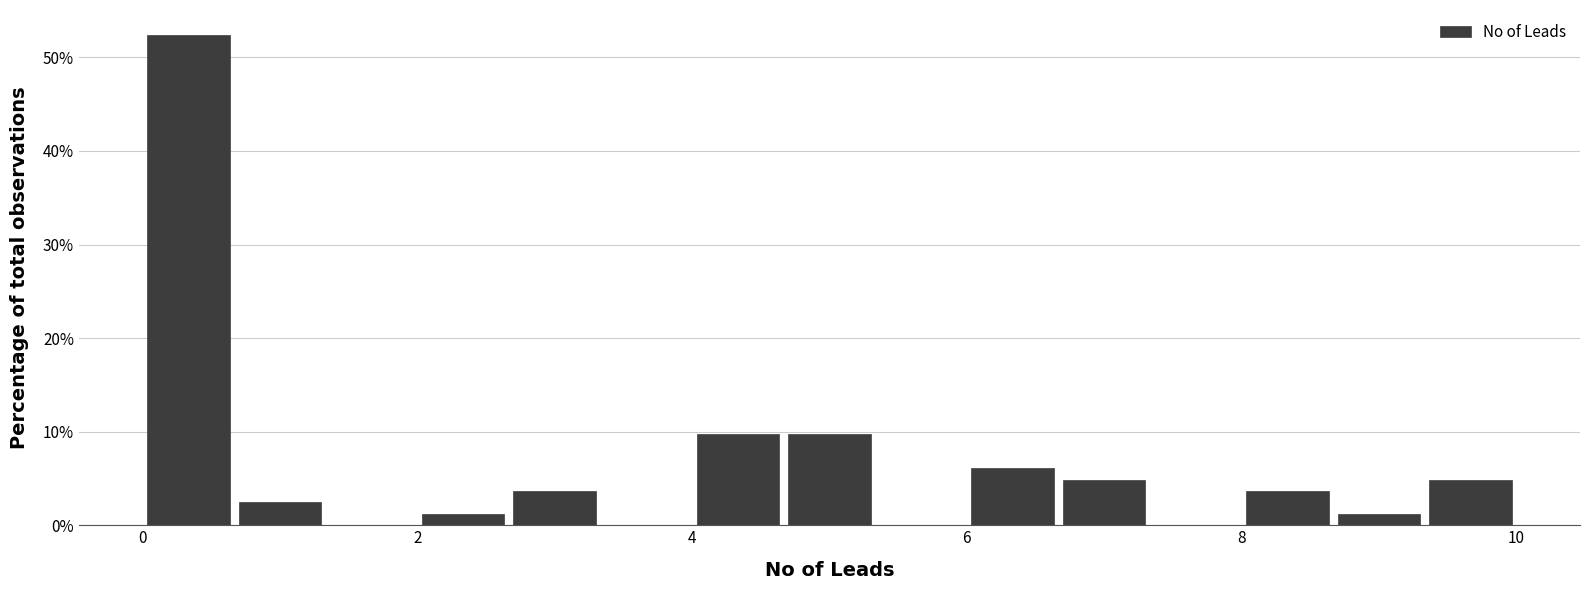

Read against the x-axis, roughly where is the centre of the tallest bar?

0.4